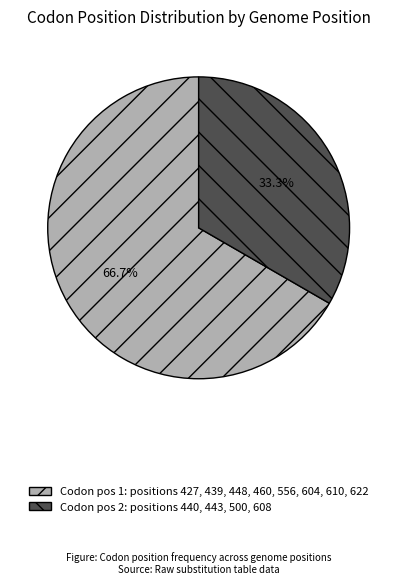

How many segments does this pie chart have?

2